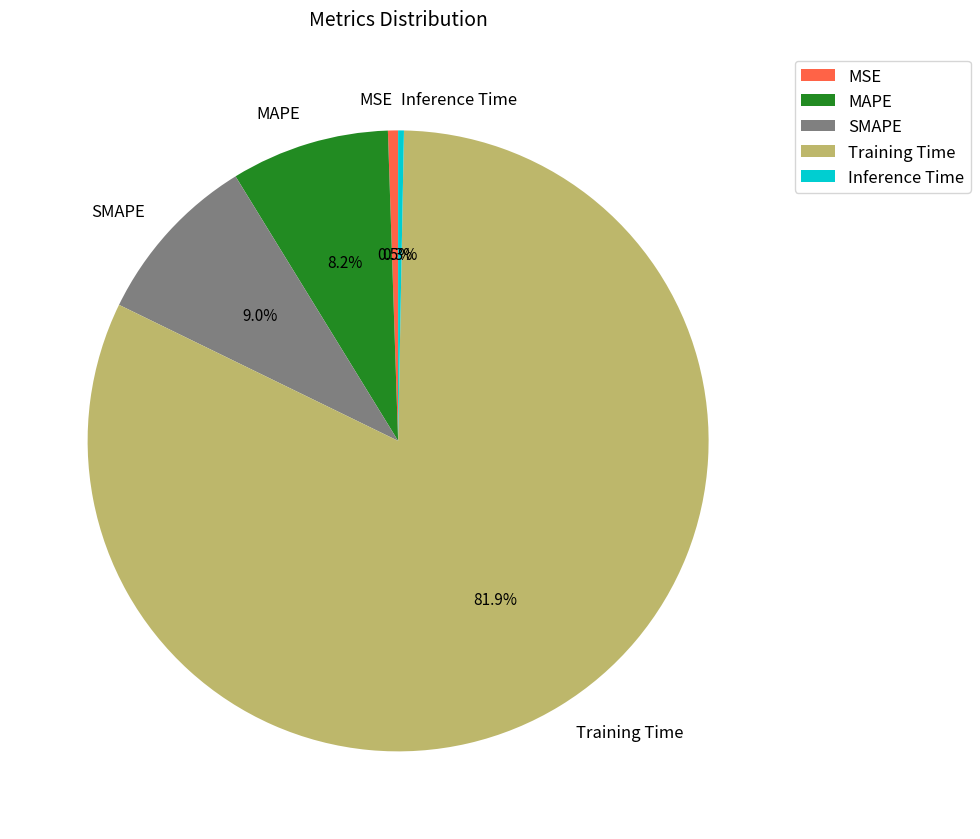

To the nearest percent, what is the difference between the Training Time and MAPE slice percentages?

74%